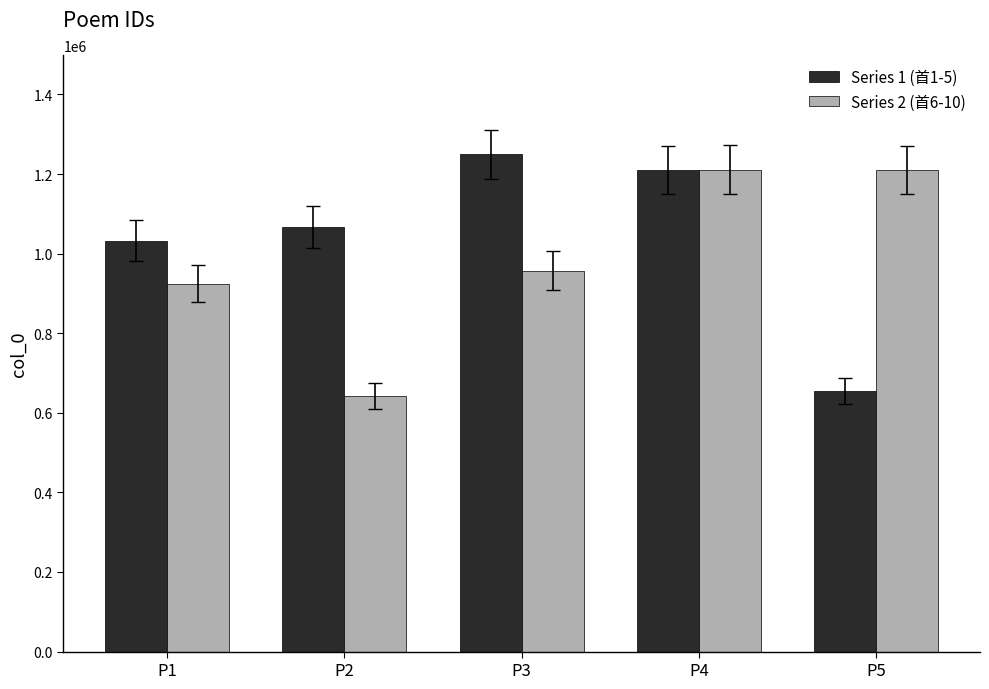

The value of Series 2 (首6-10) at P3 is 957563. True or false?

True